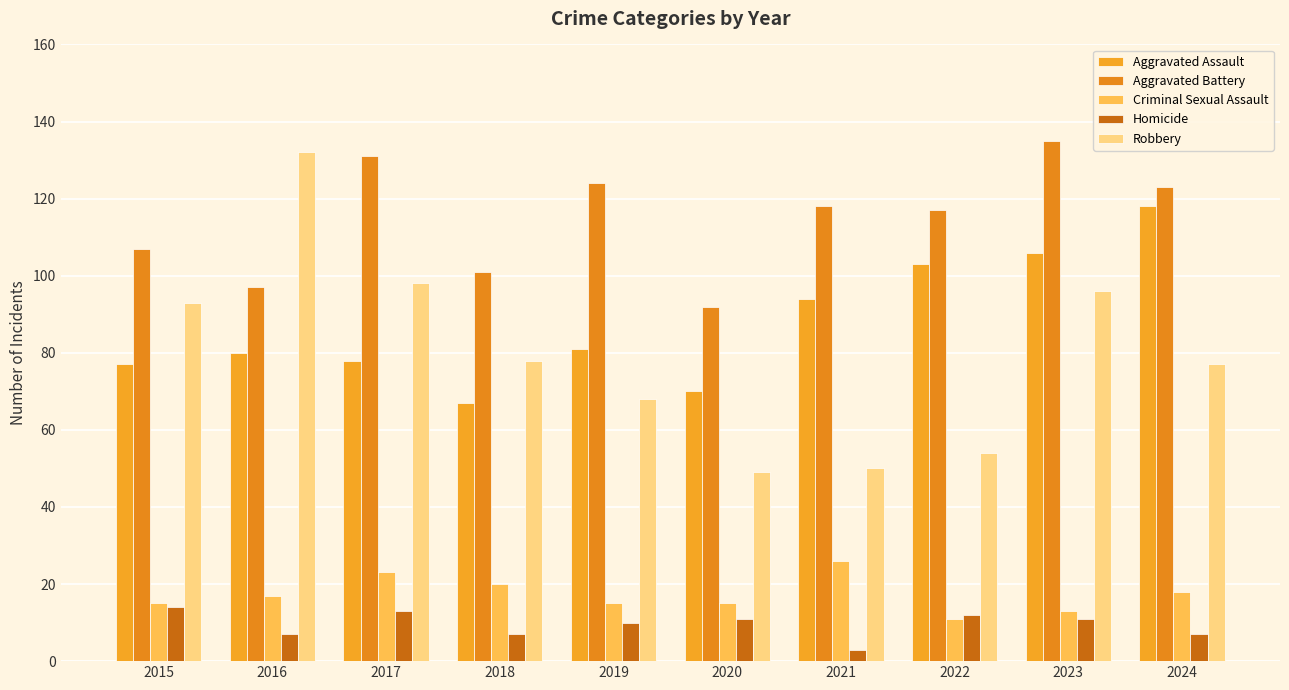

What is the maximum value for Robbery?

132